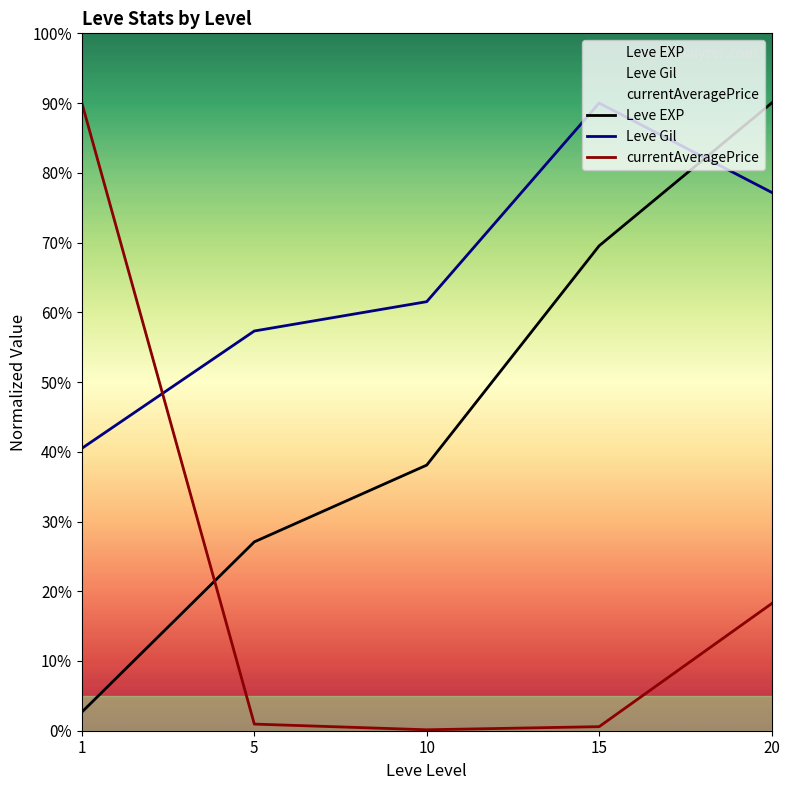

List the series in order of their peak value, lowest first.

Leve EXP, Leve Gil, currentAveragePrice